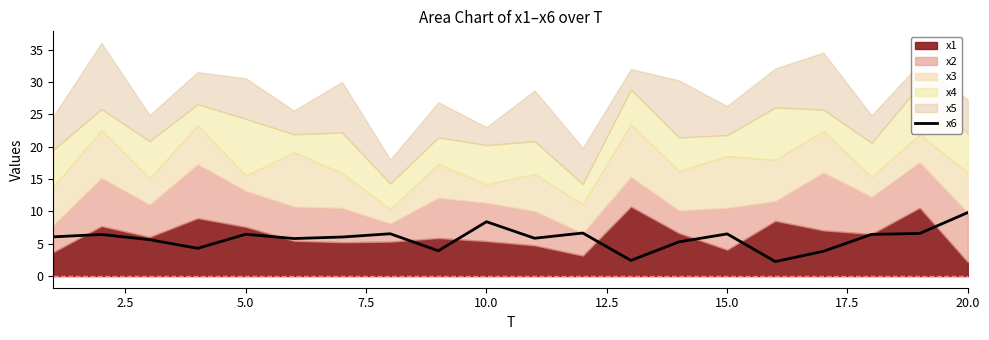

What is the maximum value for x6?

9.8